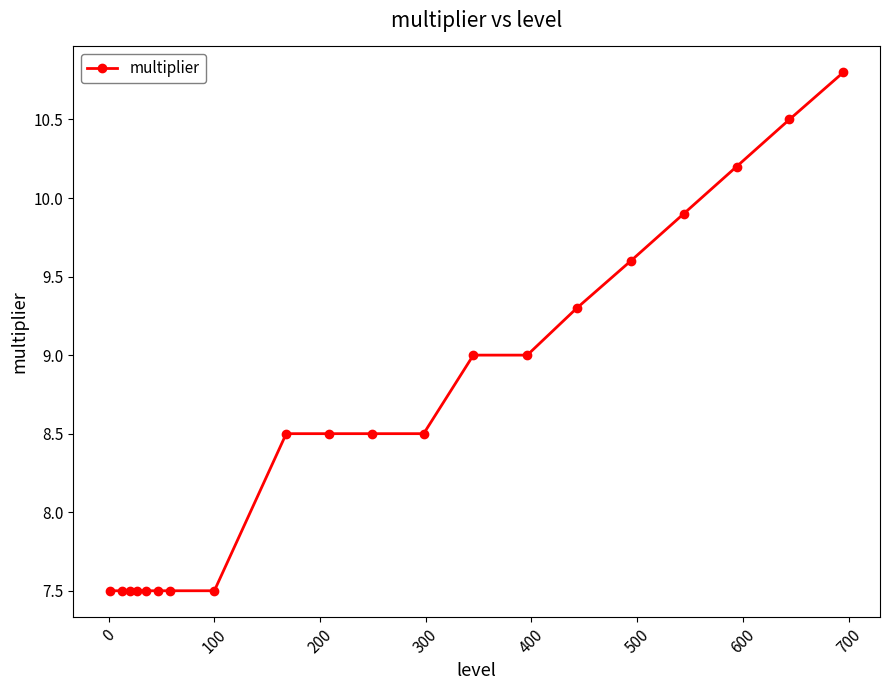

What is the sum of all values?

172.3